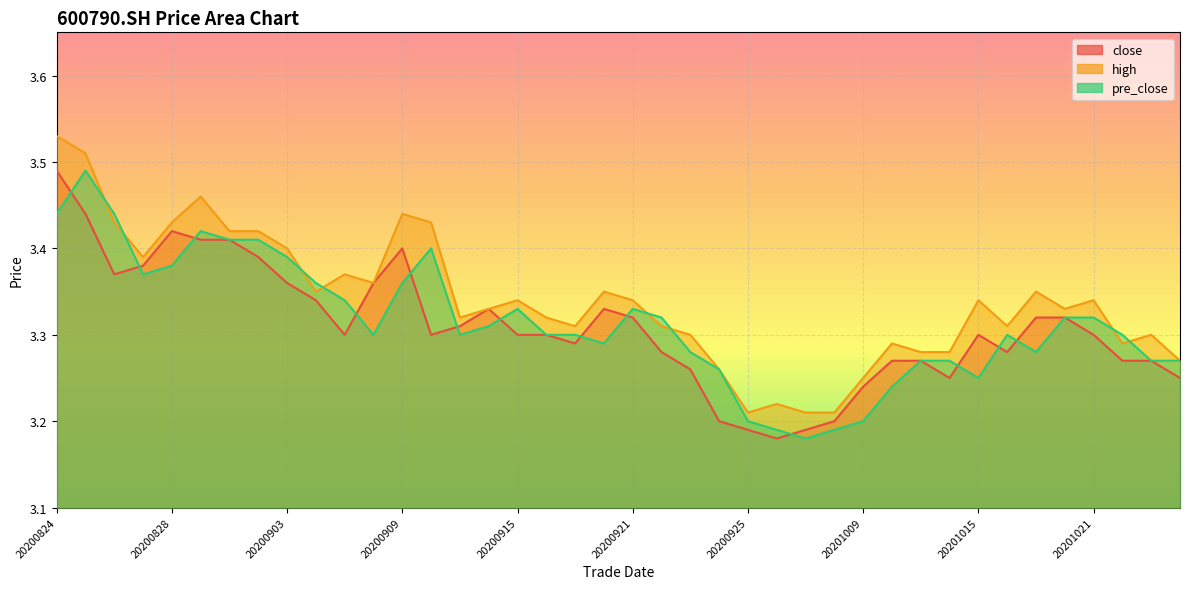

True or false: pre_close has a value of 3.3 at 20201016.

True